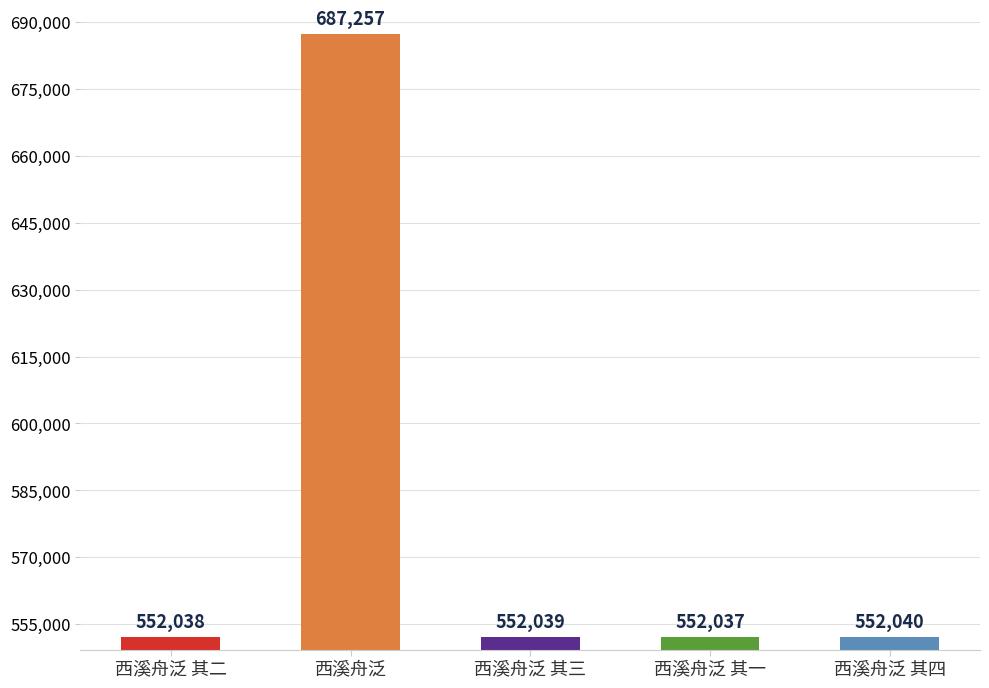

List the labels in order of value, smallest first.

西溪舟泛 其一, 西溪舟泛 其二, 西溪舟泛 其三, 西溪舟泛 其四, 西溪舟泛